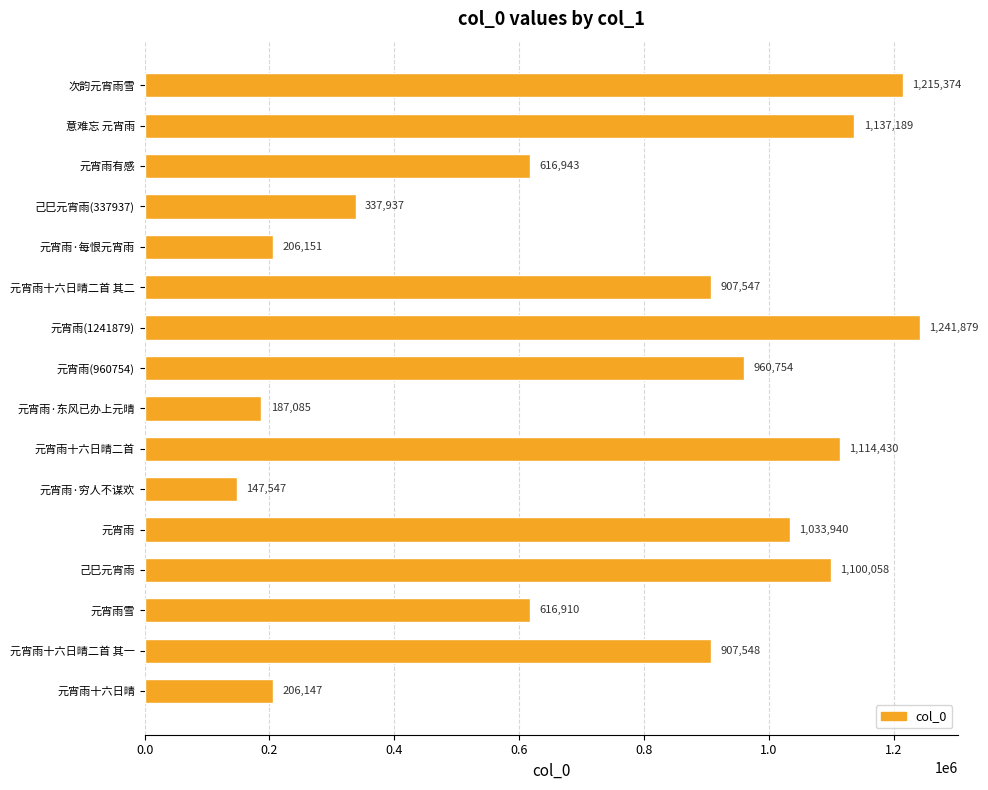

List the labels in order of value, smallest first.

元宵雨·穷人不谋欢, 元宵雨·东风已办上元晴, 元宵雨十六日晴, 元宵雨·每恨元宵雨, 己巳元宵雨(337937), 元宵雨雪, 元宵雨有感, 元宵雨十六日晴二首 其二, 元宵雨十六日晴二首 其一, 元宵雨(960754), 元宵雨, 己巳元宵雨, 元宵雨十六日晴二首, 意难忘 元宵雨, 次韵元宵雨雪, 元宵雨(1241879)